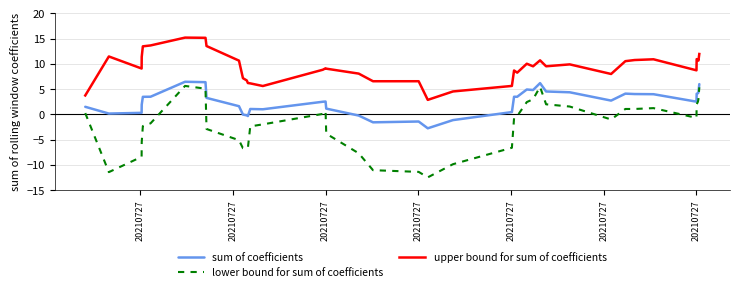

True or false: sum of coefficients and upper bound for sum of coefficients cross at least once.

False